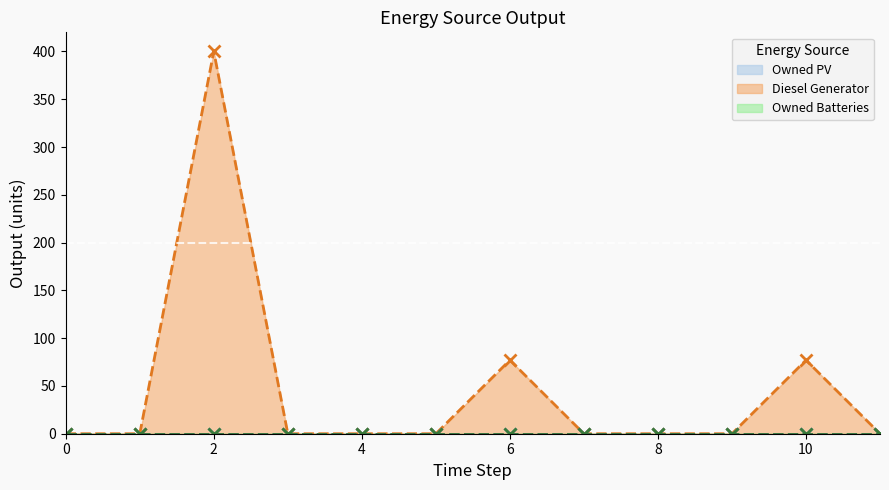

List the series in order of their peak value, highest first.

Diesel Generator, Owned PV, Owned Batteries